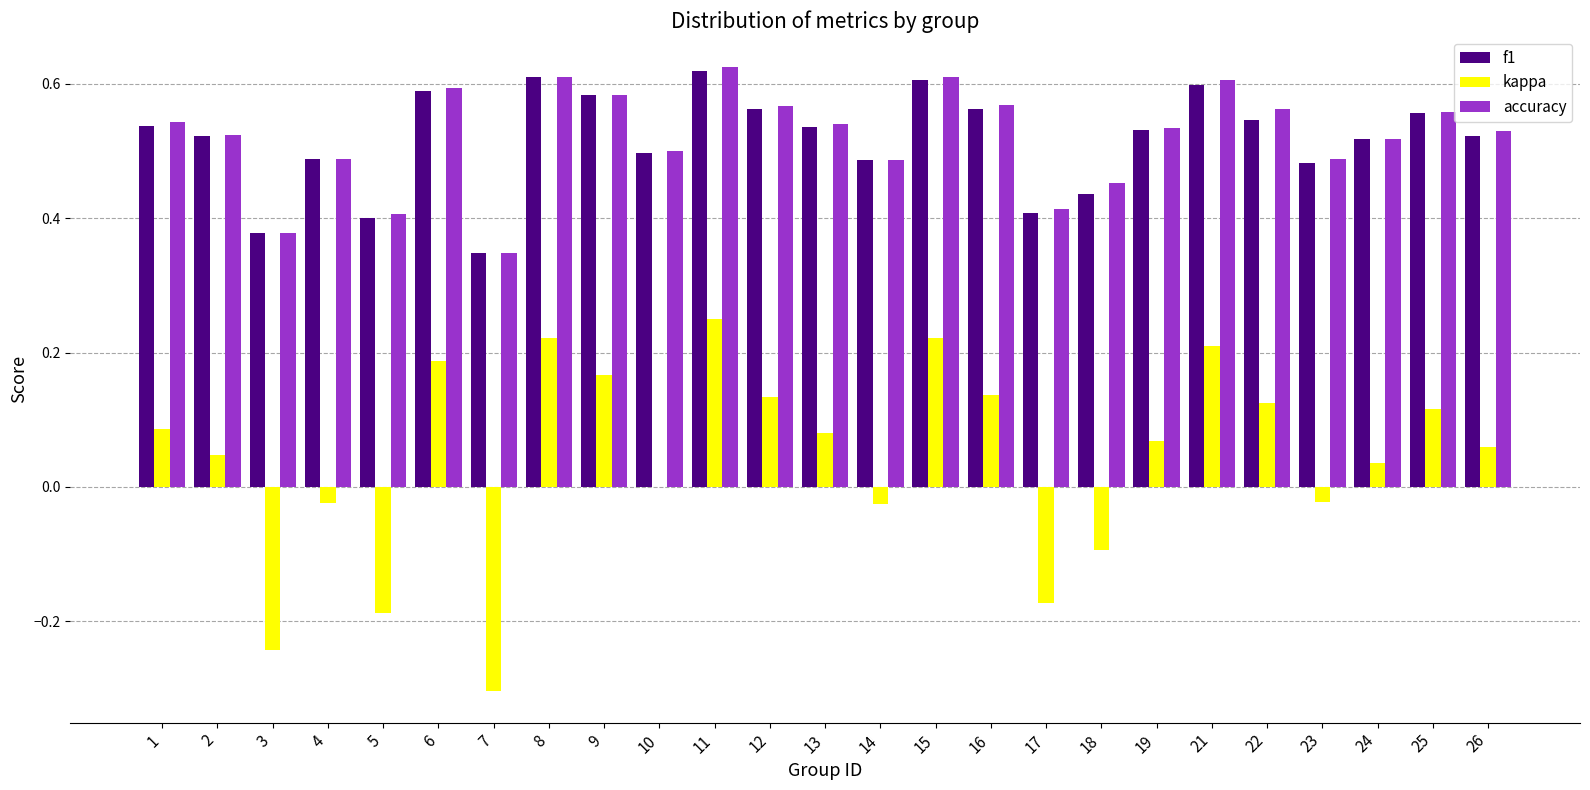

What are all the series names shown in the legend?

f1, kappa, accuracy